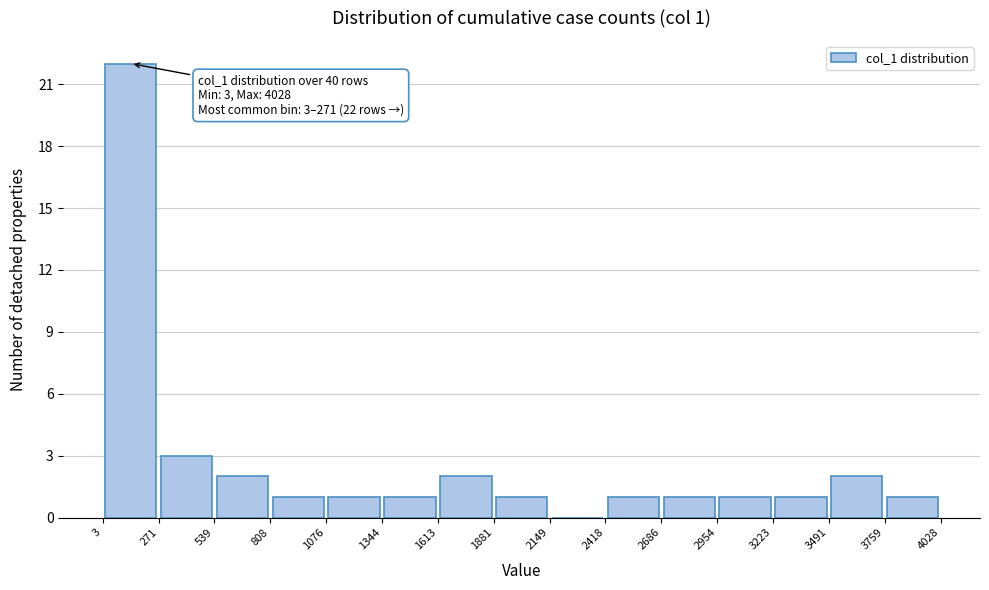

Over which range of the x-axis is the bar tallest?

3 to 271